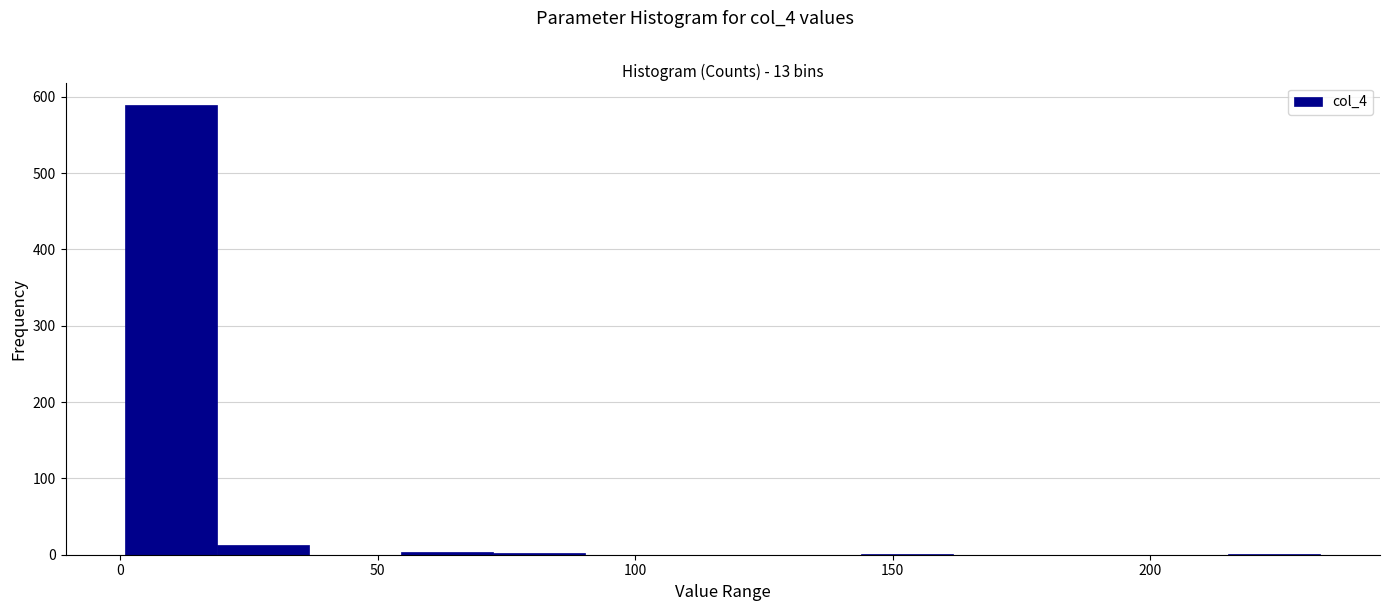

Around what value on the x-axis is the tallest bar? Give the approximate position of its centre, as read against the axis.

10